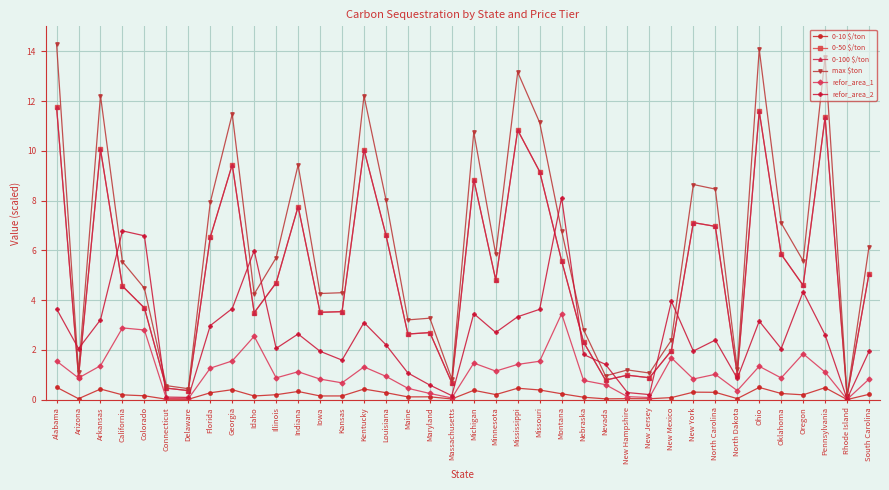

Does the chart have visible grid lines?

Yes